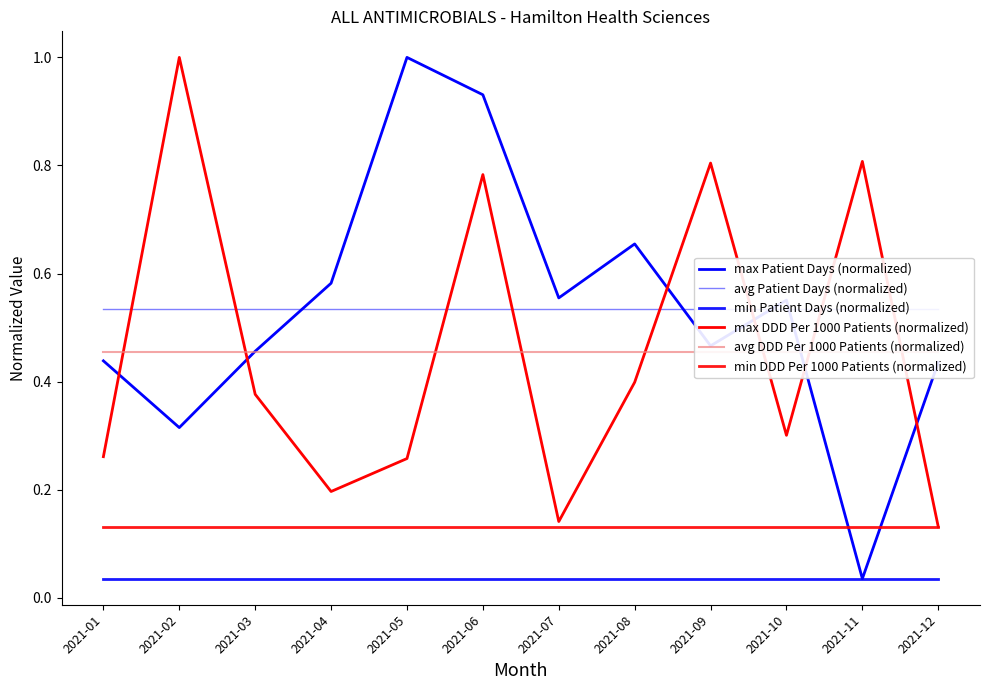

True or false: min DDD Per 1000 Patients (normalized) and max DDD Per 1000 Patients (normalized) cross at least once.

False